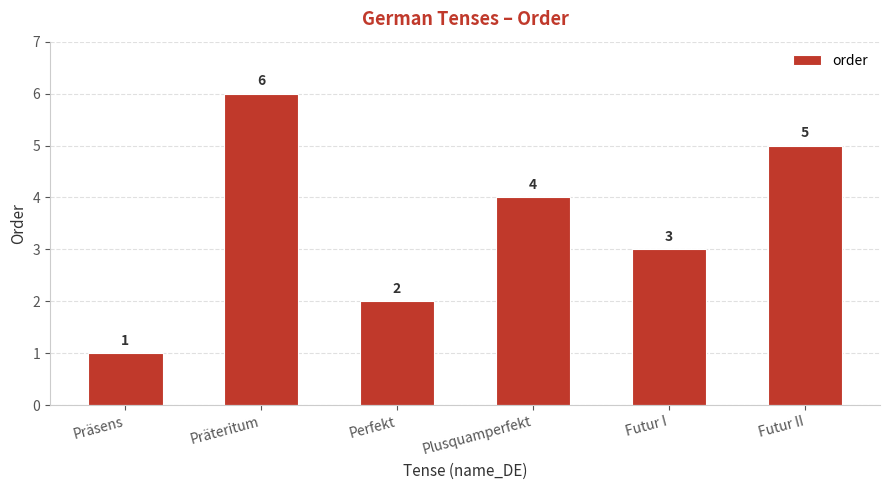

What is the change in value from Präteritum to Plusquamperfekt?

-2